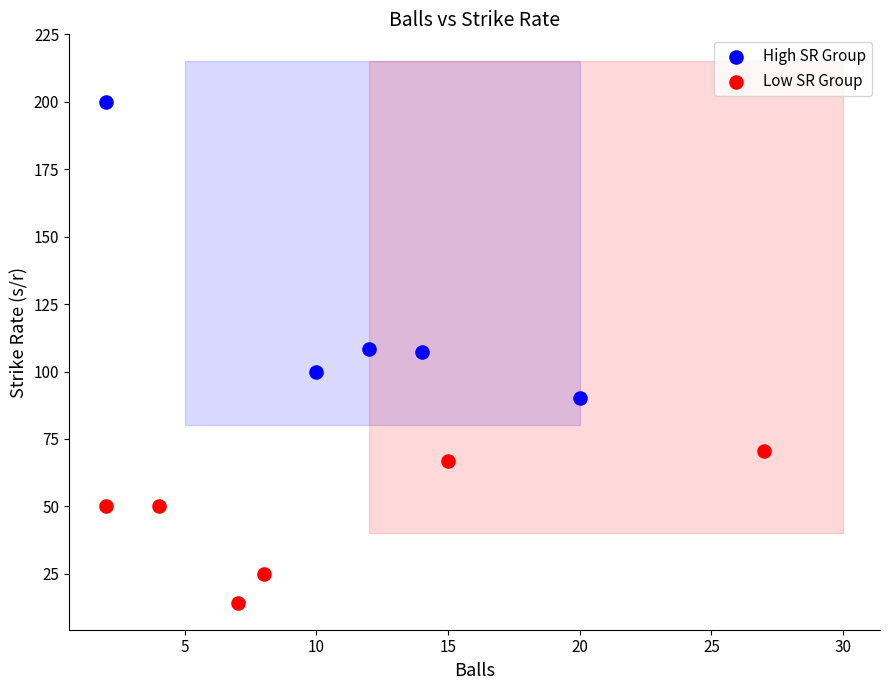

Which series reaches the minimum Y coordinate?

Low SR Group